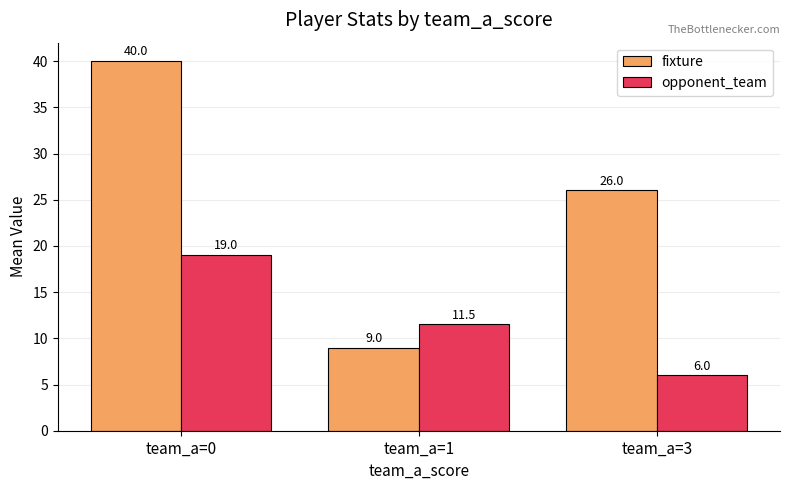

Reading left to right, list all the values displayed in this chart.

fixture: 40.0	9.0	26.0
opponent_team: 19.0	11.5	6.0